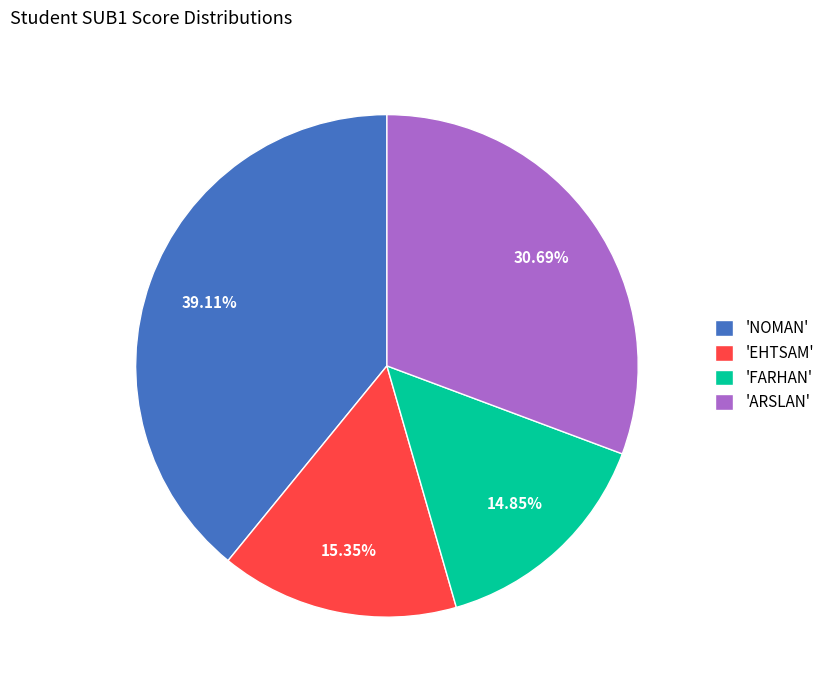

Is 'NOMAN' the majority of the pie?

No